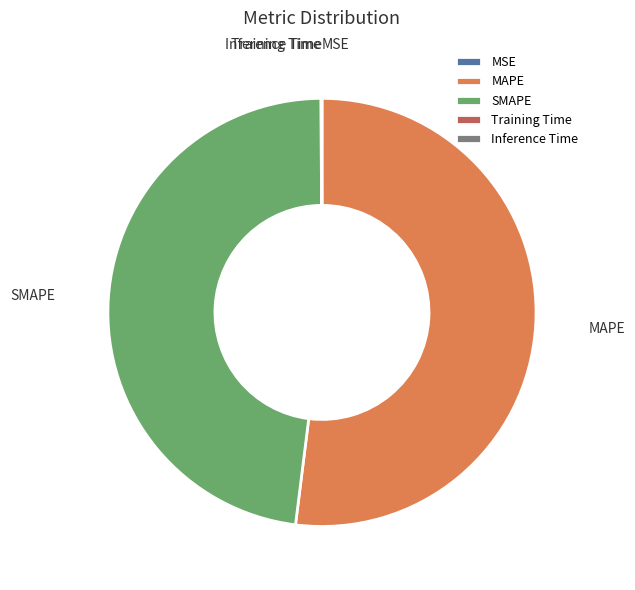

The MAPE slice represents 52% of the pie. True or false?

True